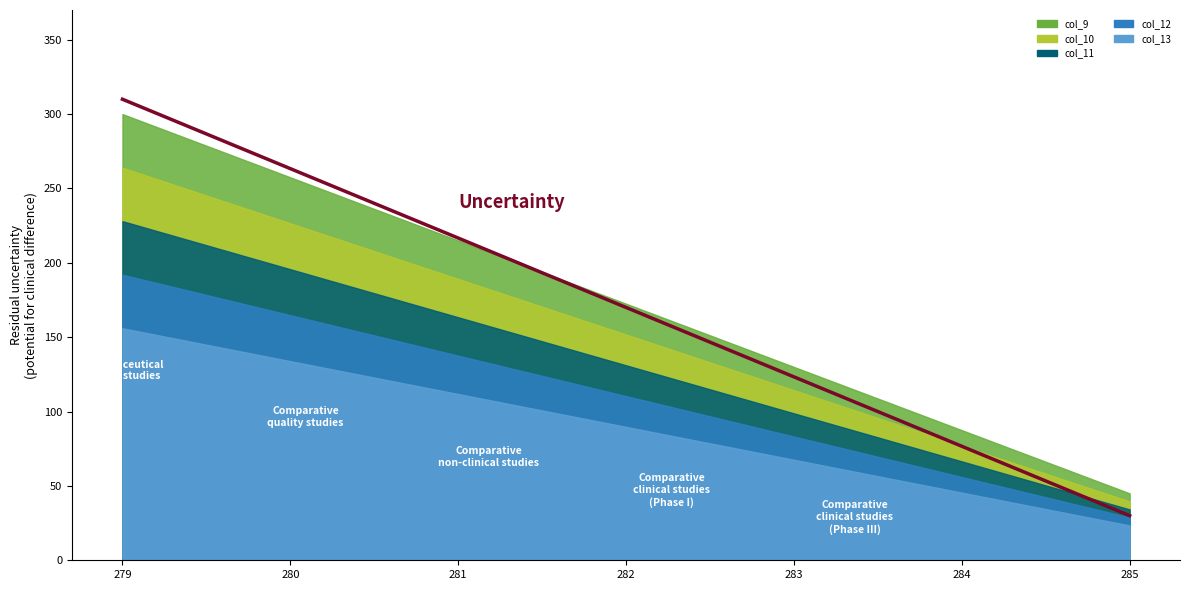

Does the chart have visible grid lines?

No